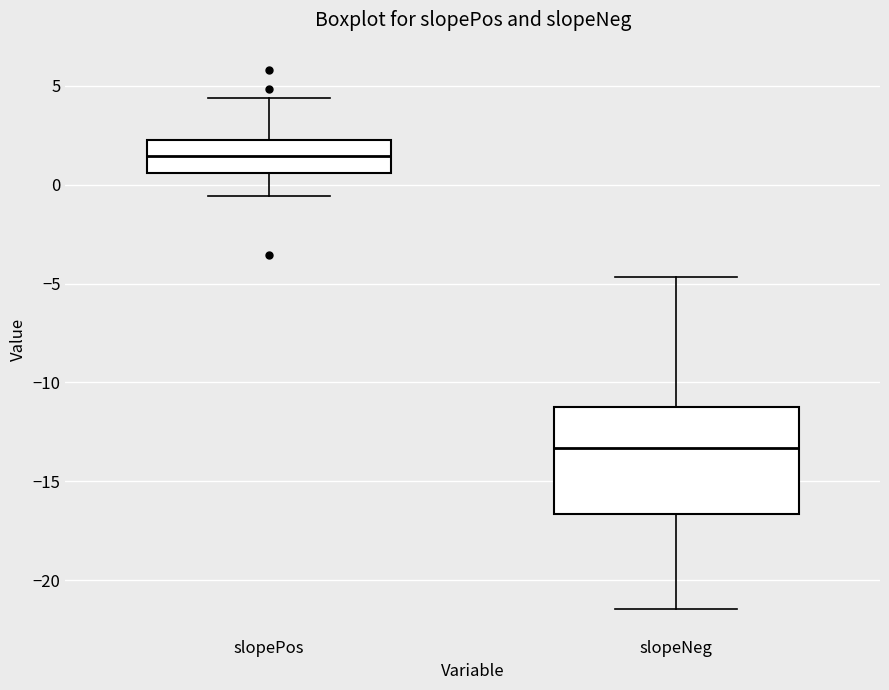

Reading left to right, transcribe this box plot: for each box, give where its median line is, the range the box spans, and where its two whiskers end, as read against the y-axis. The values are not printed on the chart, so give them approximately, as read against the axis.

slopePos: median 1.5, box 0.5 to 2.5, whiskers -0.5 to 4.5
slopeNeg: median -13.5, box -16.5 to -11.0, whiskers -21.5 to -4.5